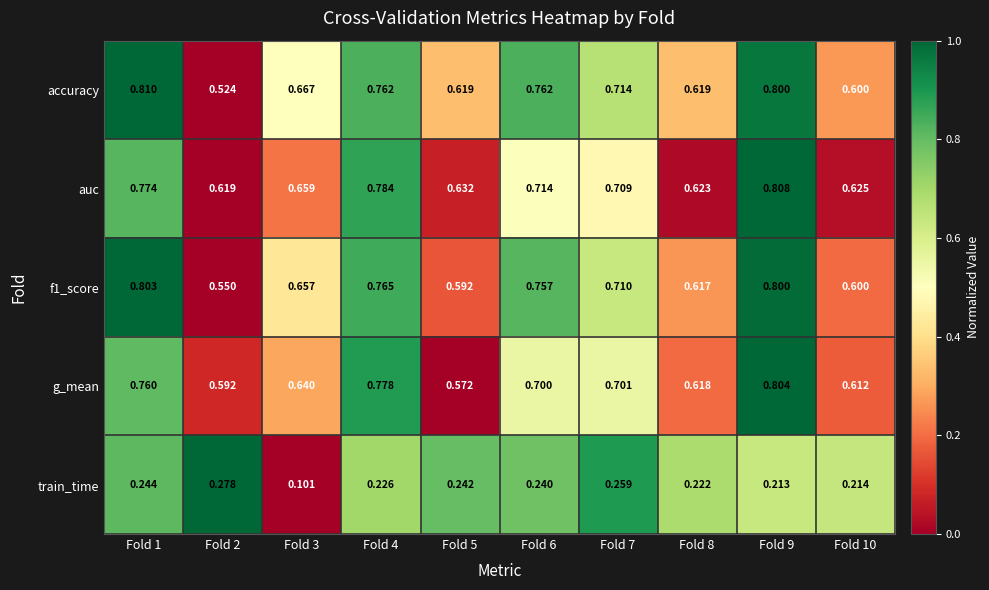

Which series has the largest range (max minus min)?

accuracy